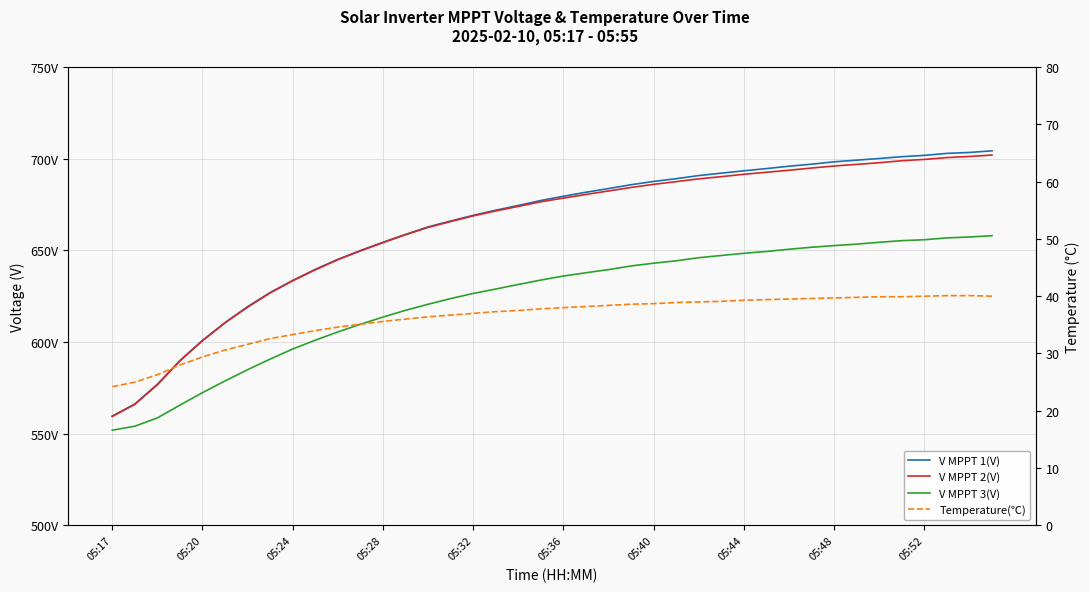

Which series changed the most between 14 and 23?

V MPPT 1(V)